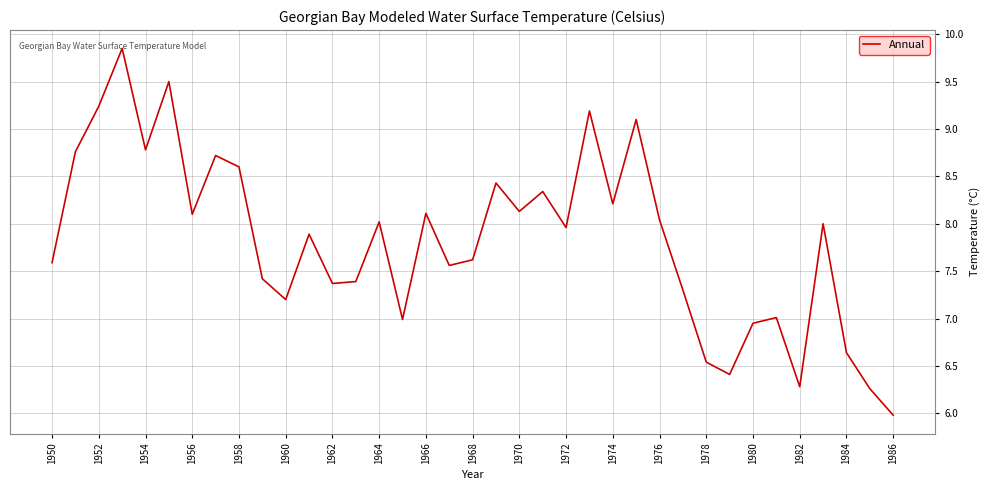

What is the difference between the maximum and minimum values?

3.9